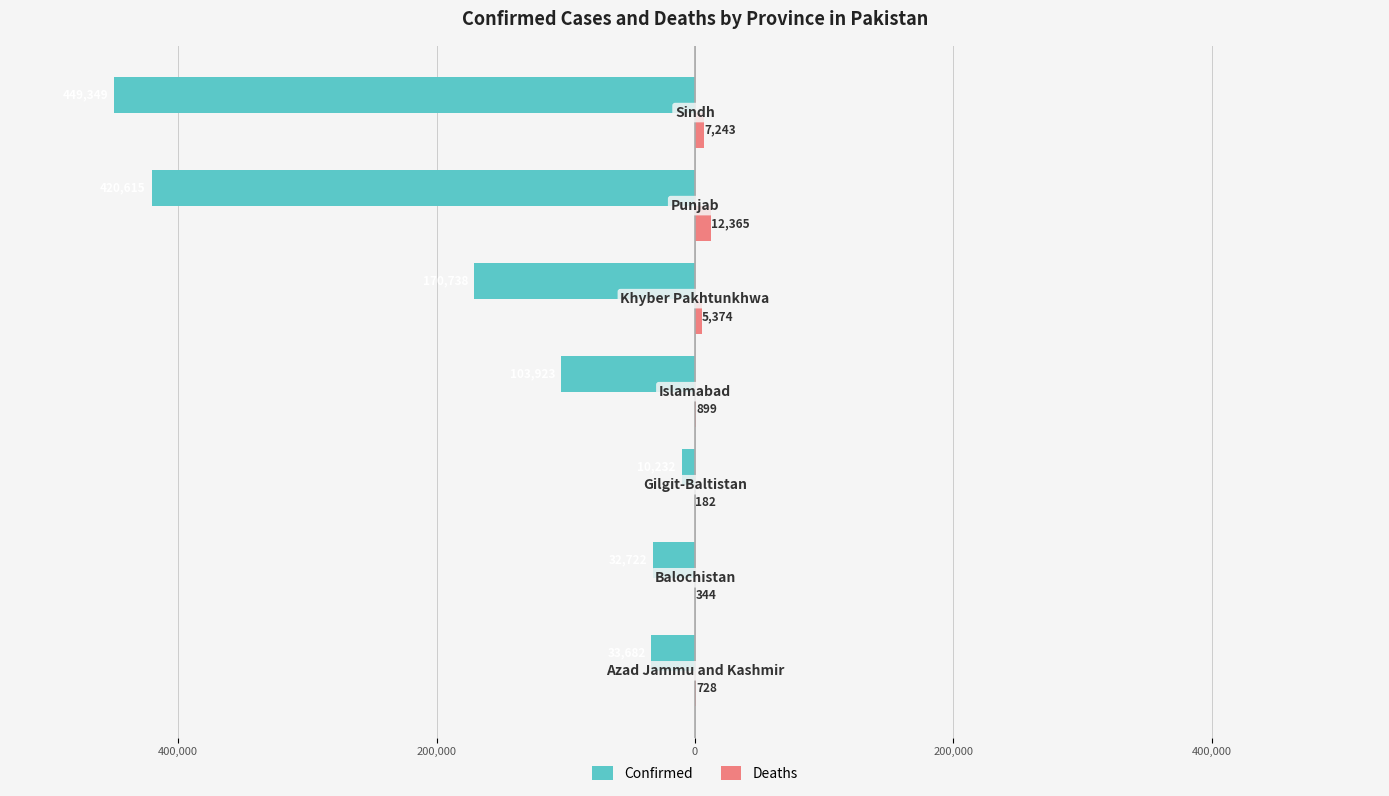

What are all the series names shown in the legend?

Confirmed, Deaths